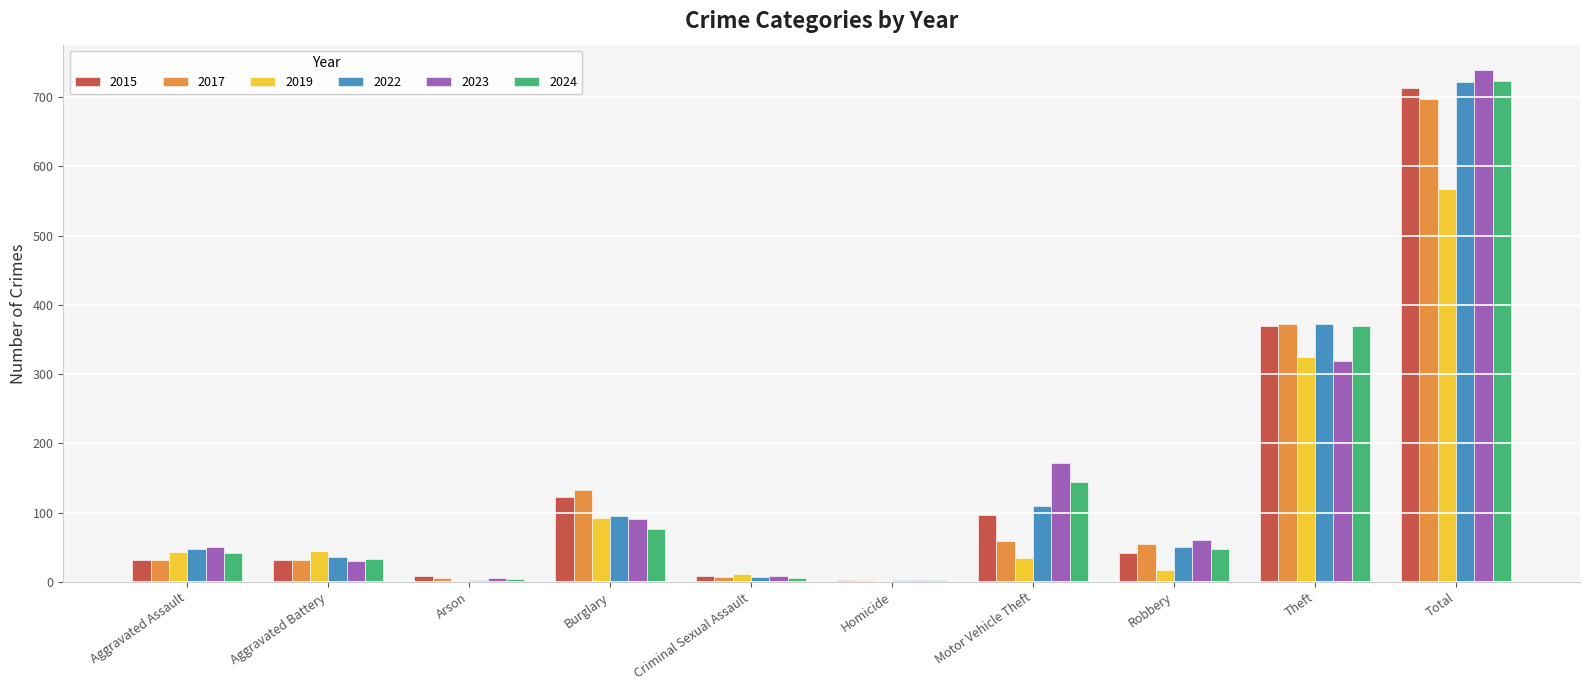

Are the bars horizontal?

No